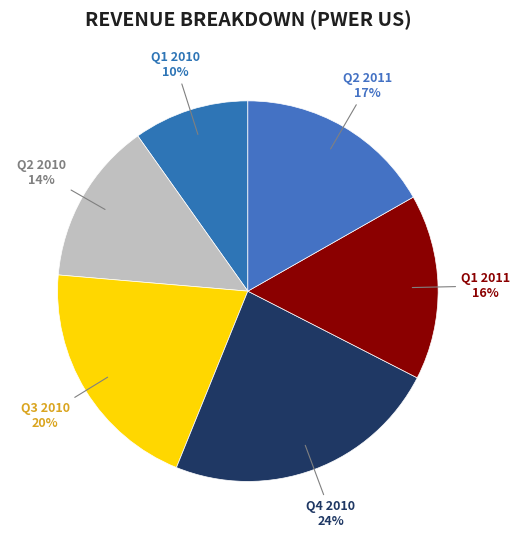

True or false: Q1 2010 accounts for 10% of the total.

True